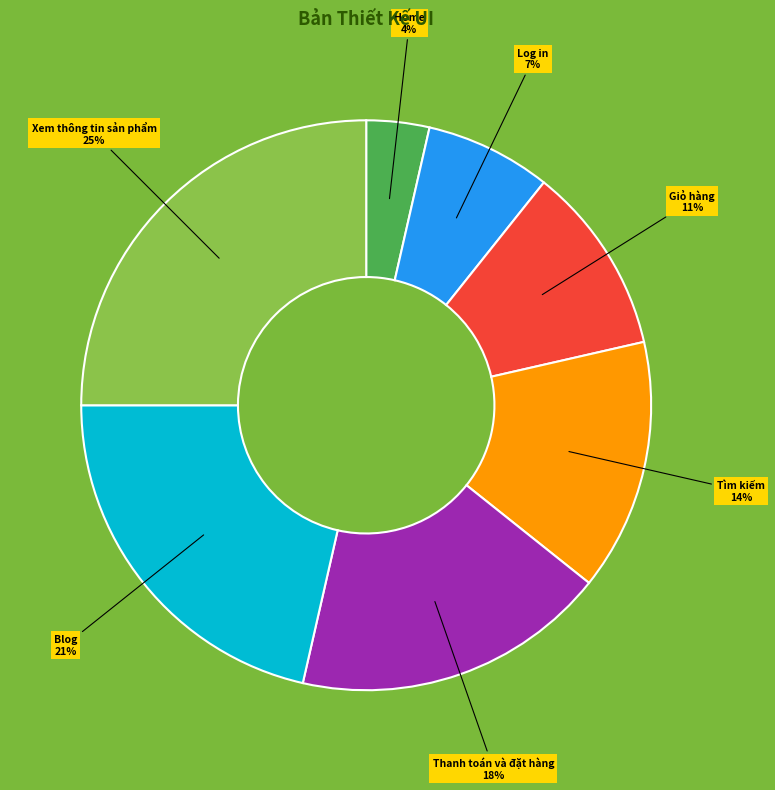

Is there any slice that represents more than half of the pie?

No